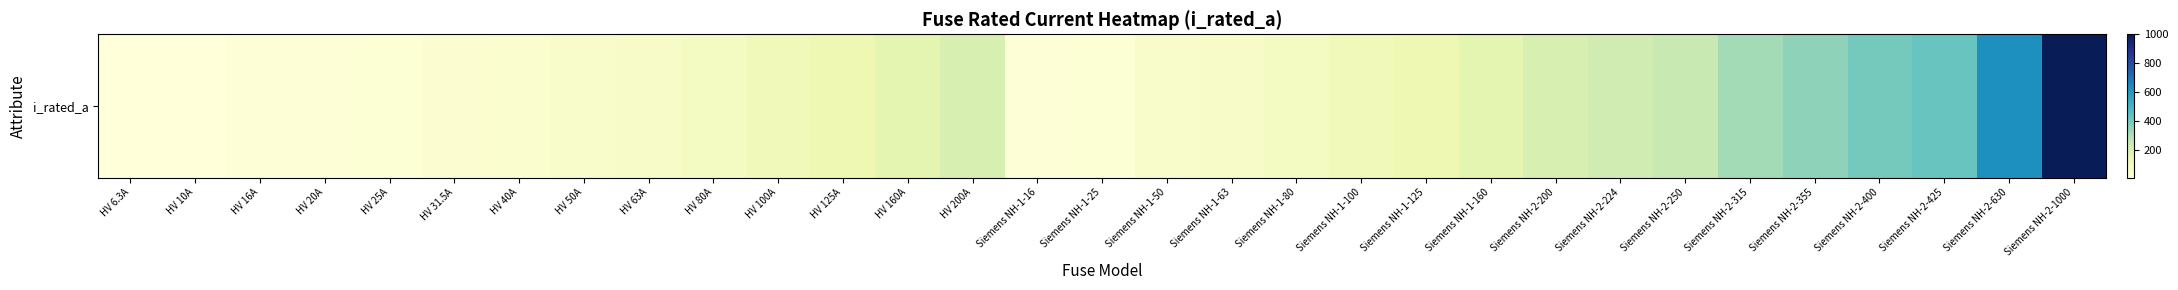

Reading left to right, transcribe all the data shown in this chart.

HV 6.3A=6.3	HV 10A=10.0	HV 16A=16.0	HV 20A=20.0	HV 25A=25.0	HV 31.5A=31.5	HV 40A=40.0	HV 50A=50.0	HV 63A=63.0	HV 80A=80.0	HV 100A=100.0	HV 125A=125.0	HV 160A=160.0	HV 200A=200.0	Siemens NH-1-16=16.0	Siemens NH-1-25=25.0	Siemens NH-1-50=50.0	Siemens NH-1-63=63.0	Siemens NH-1-80=80.0	Siemens NH-1-100=100.0	Siemens NH-1-125=125.0	Siemens NH-1-160=160.0	Siemens NH-2-200=200.0	Siemens NH-2-224=224.0	Siemens NH-2-250=250.0	Siemens NH-2-315=315.0	Siemens NH-2-355=355.0	Siemens NH-2-400=400.0	Siemens NH-2-425=425.0	Siemens NH-2-630=630.0	Siemens NH-2-1000=1000.0